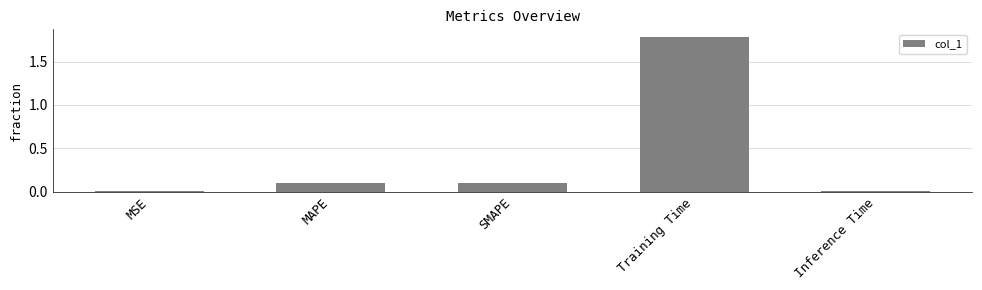

What is the maximum value shown in the chart?

1.8